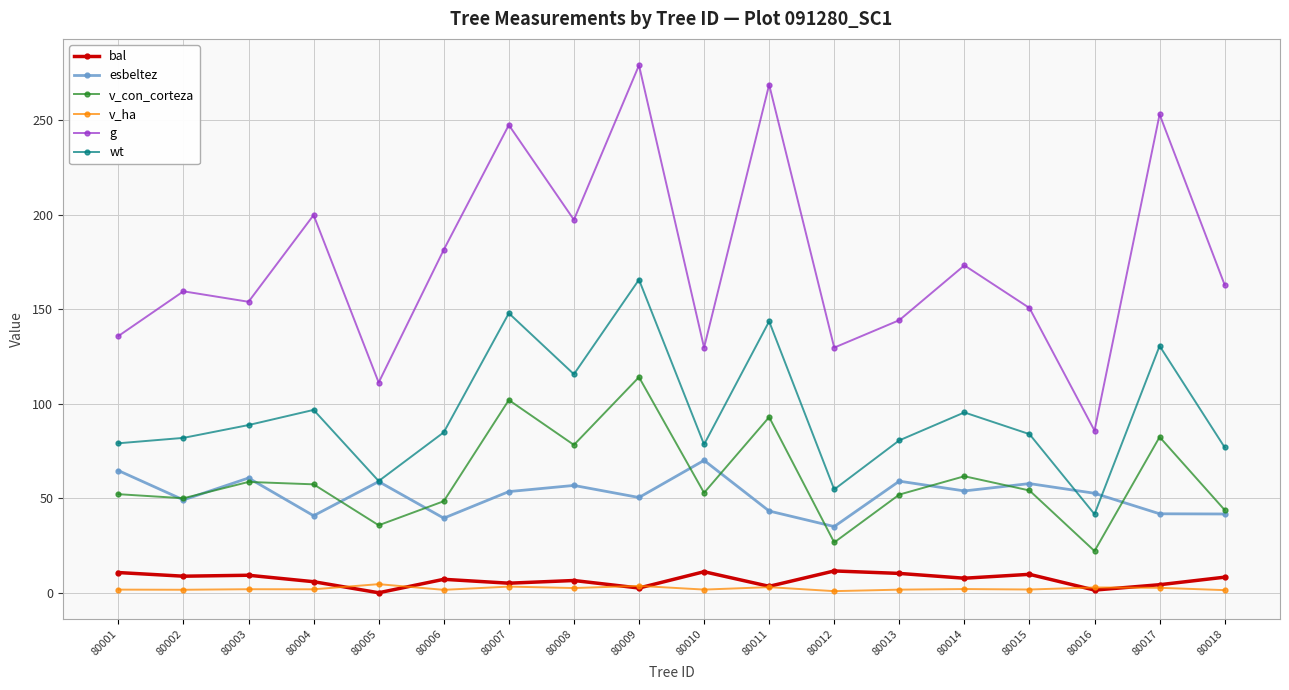

What is the value of the bal point at the 1st from the left?

10.7